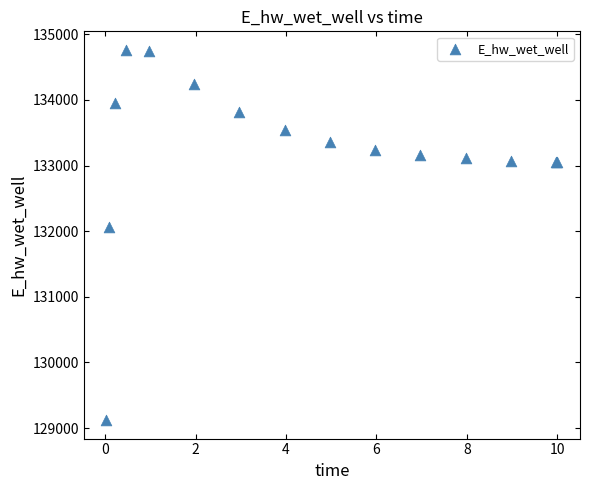

What Y value in the scatter plot is closest to 131942?

132065.4